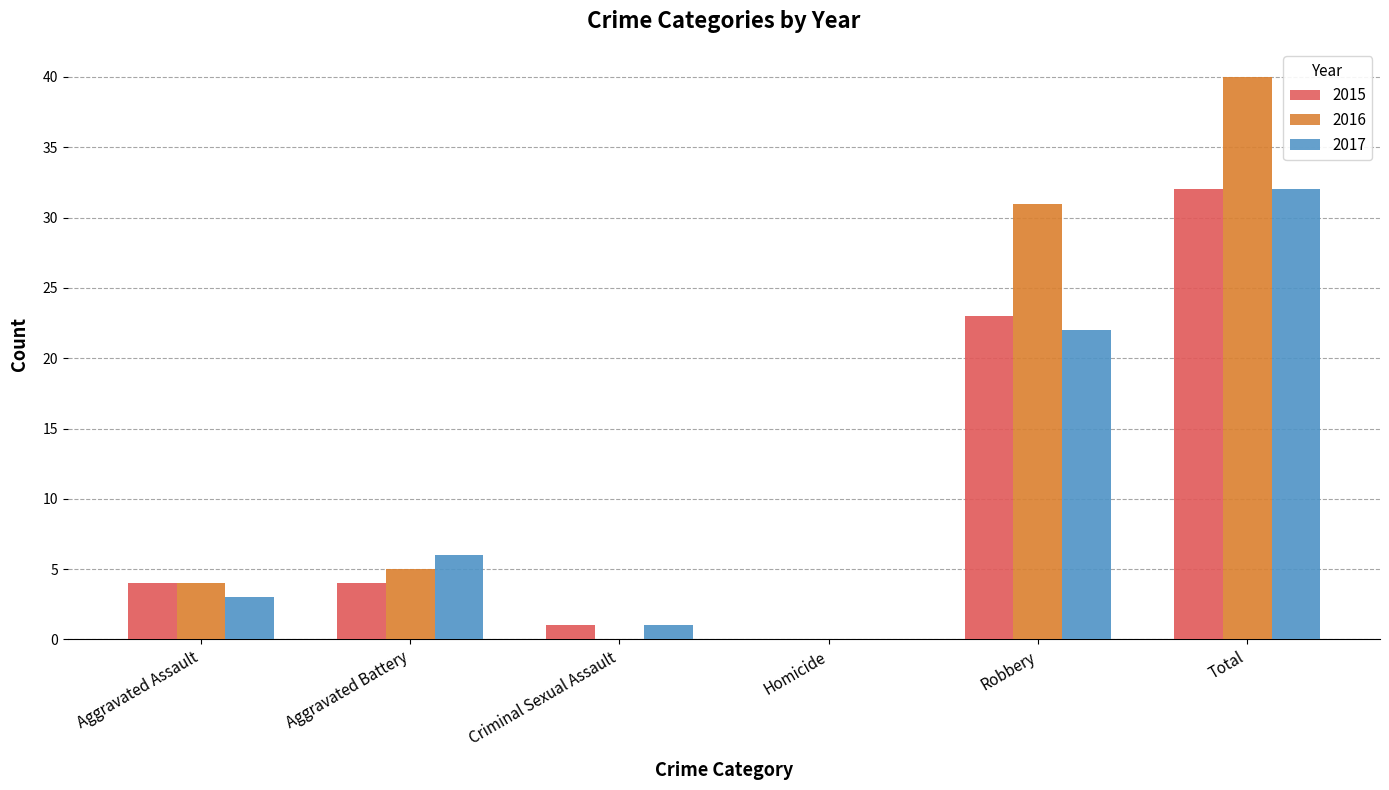

Which series changed the most between Aggravated Assault and Homicide?

2015